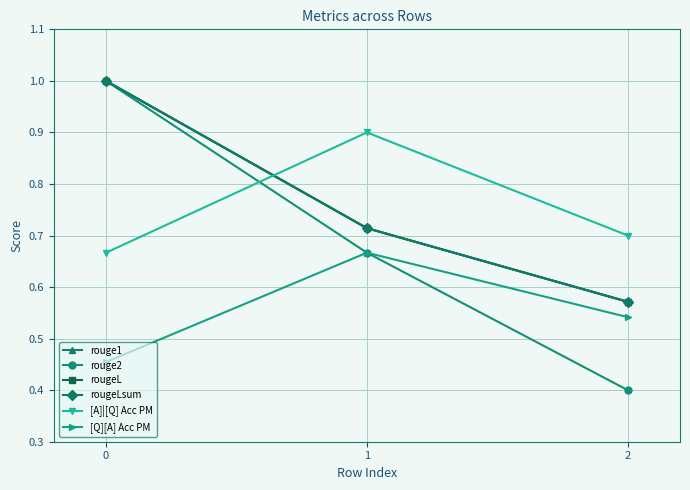

Does the chart have visible grid lines?

Yes